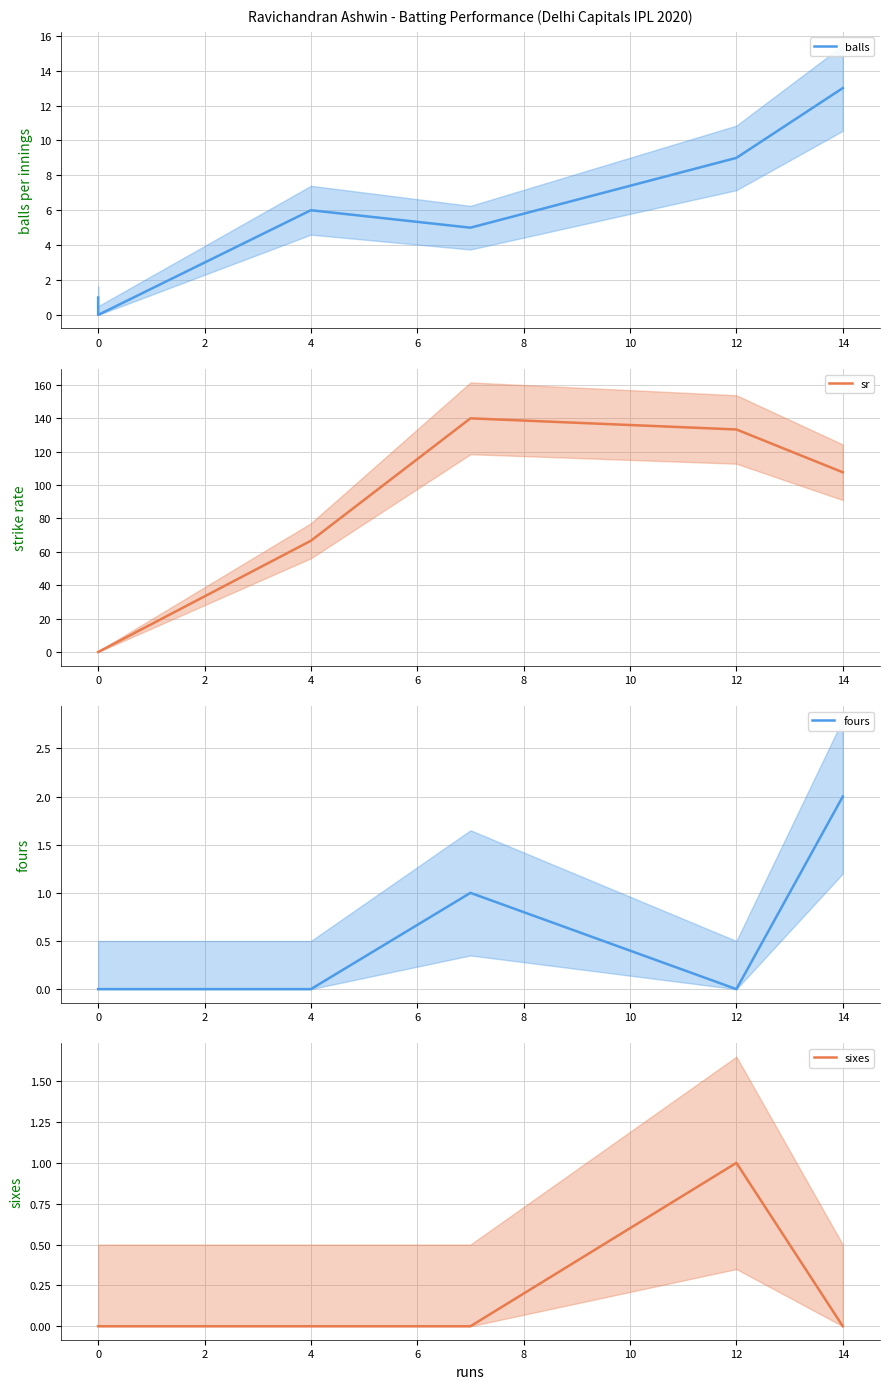

True or false: balls and sr cross at least once.

False